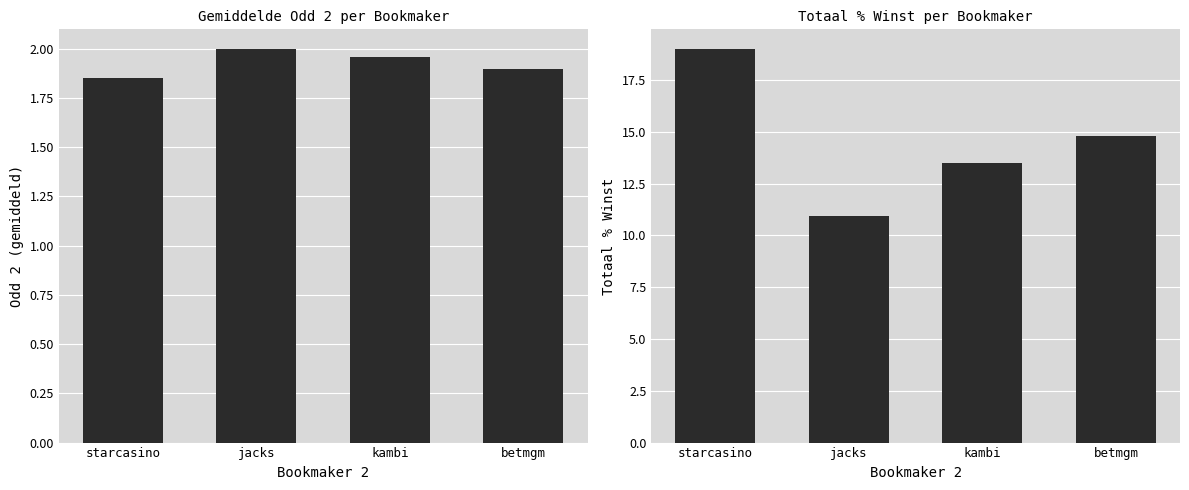

Is the value of % Winst at kambi greater than the value of Odd 2 at starcasino?

Yes